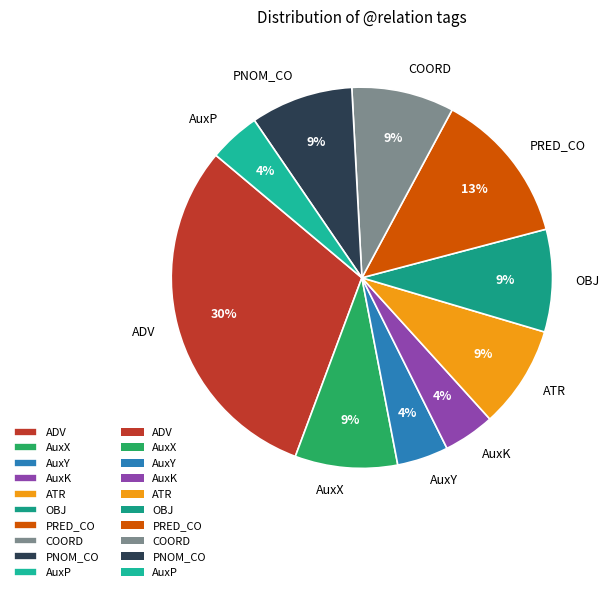

To the nearest percent, what is the difference between the PRED_CO and AuxP slice percentages?

9%